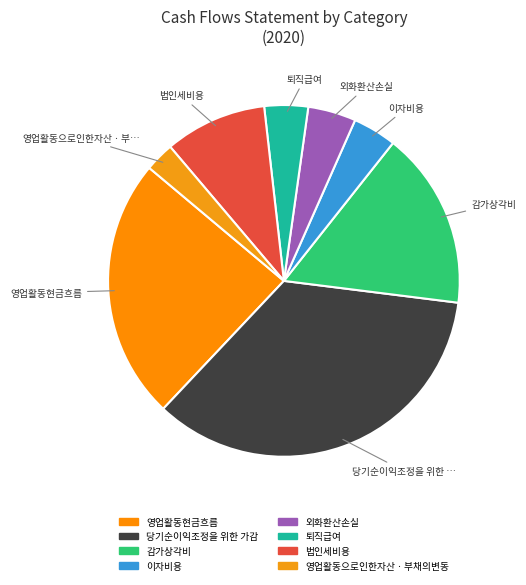

Does 감가상각비 represent more than half of the total?

No